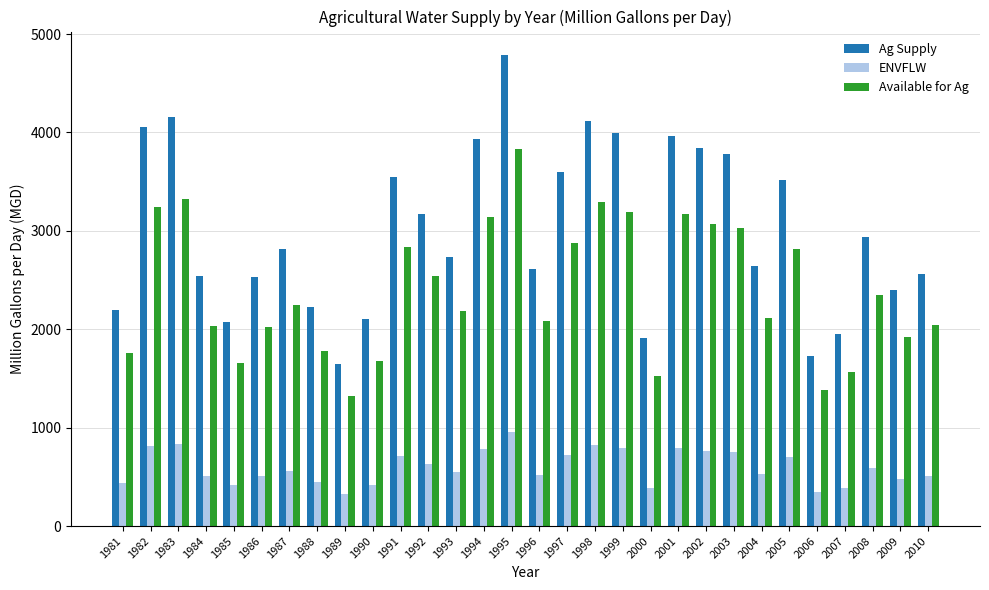

The value of ENVFLW at 1987 is 562.6. True or false?

True